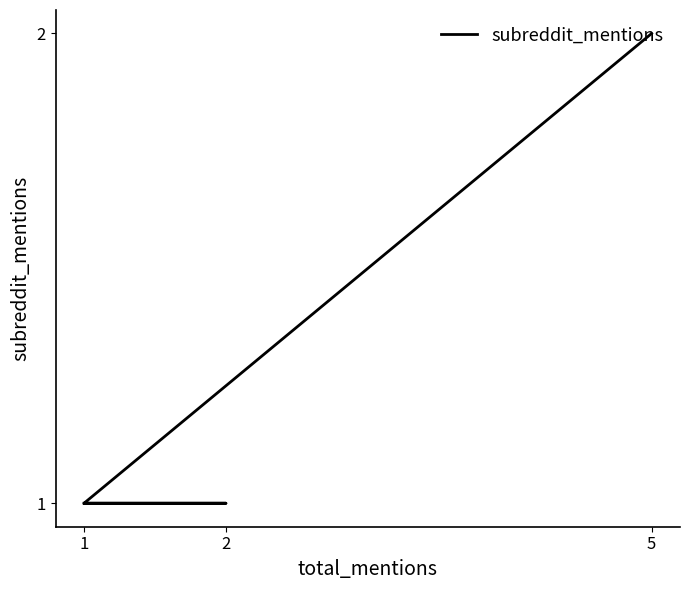

Count the number of categories in the chart.

4